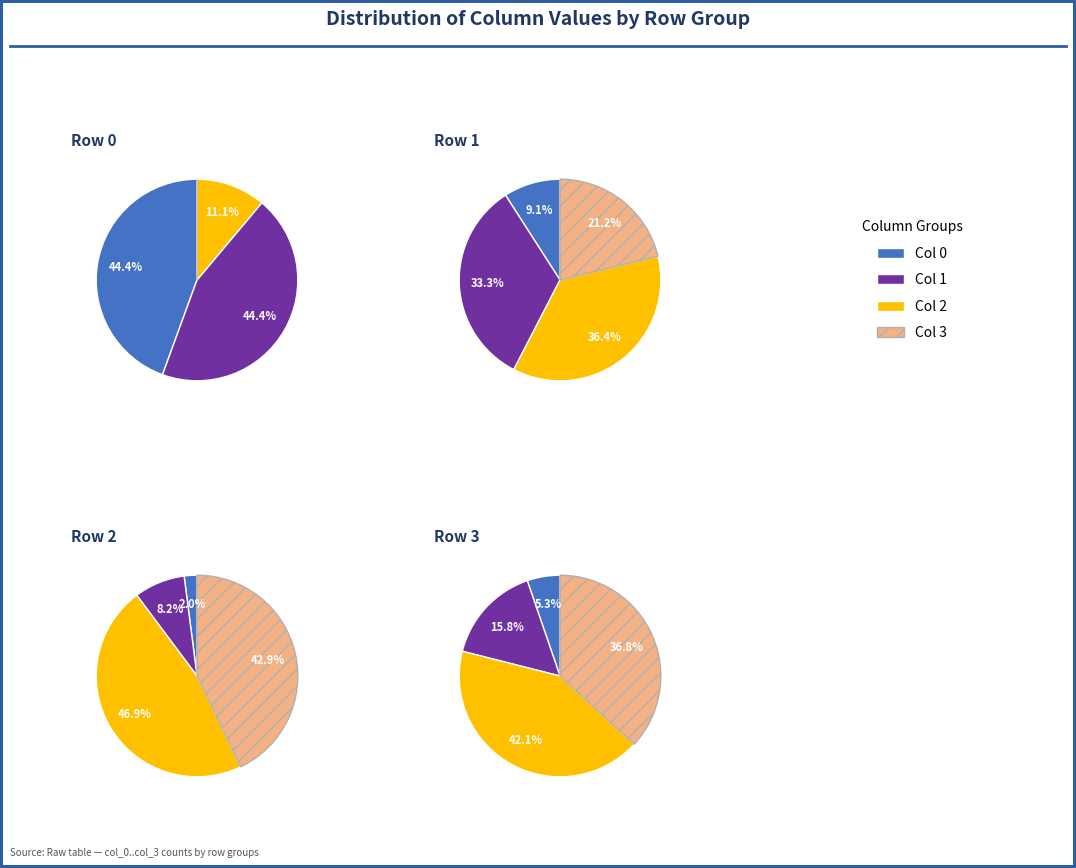

Which category has the biggest portion of the pie?

2